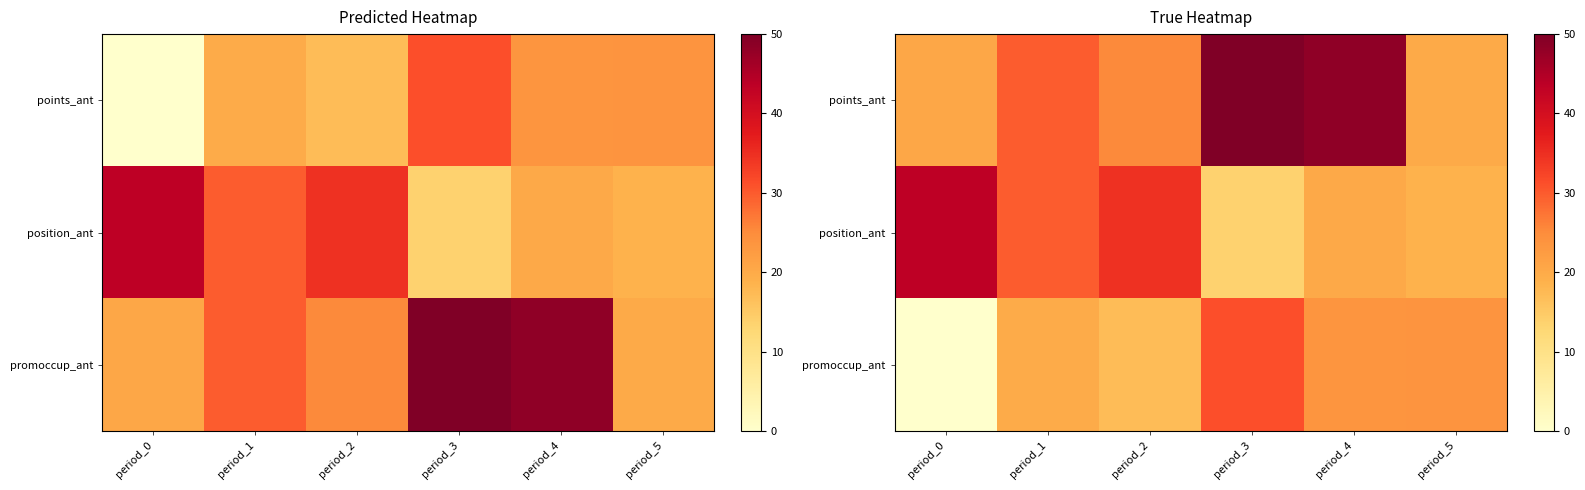

Count the number of data series in this chart.

3